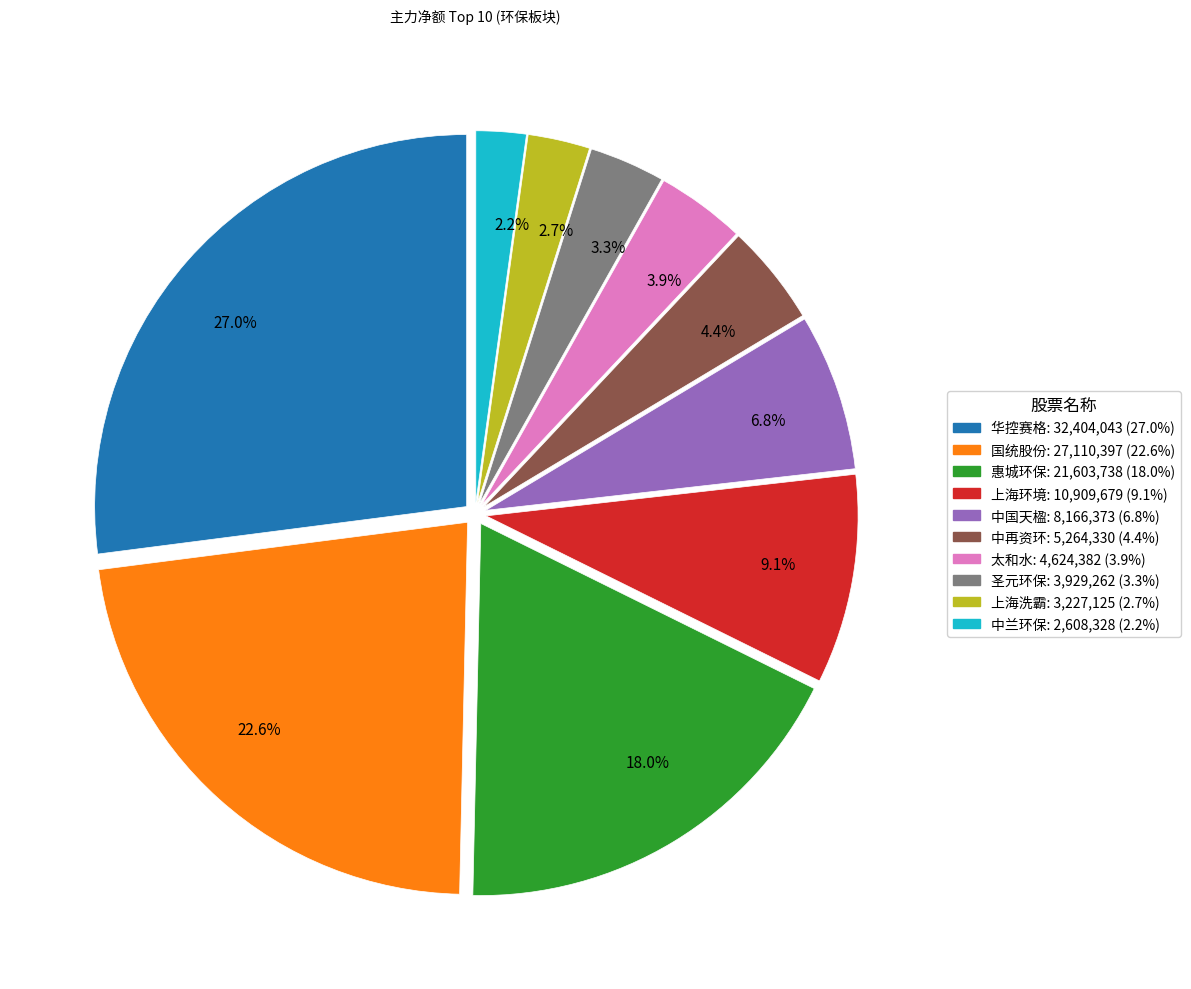

To the nearest percent, what is the average slice percentage?

10%